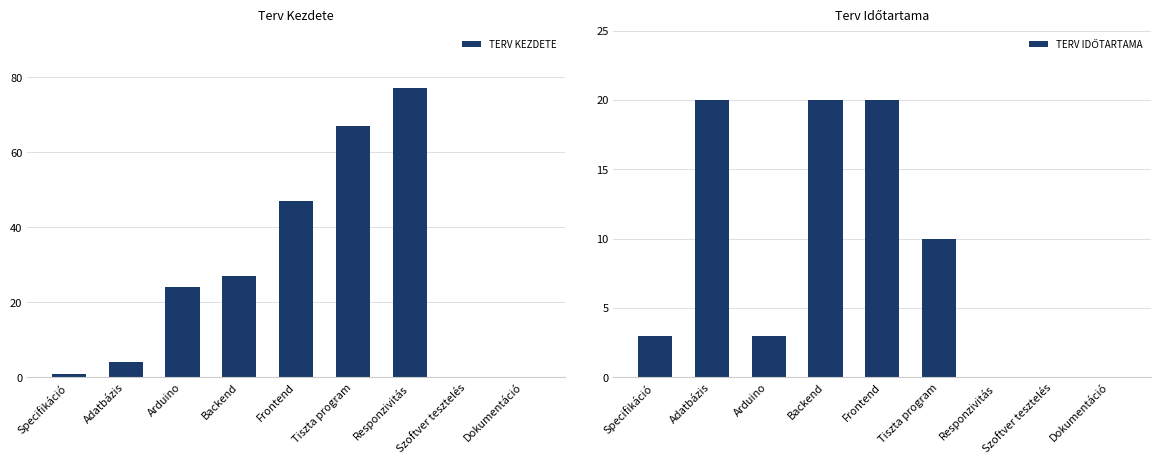

How many bars are there in each group?

2